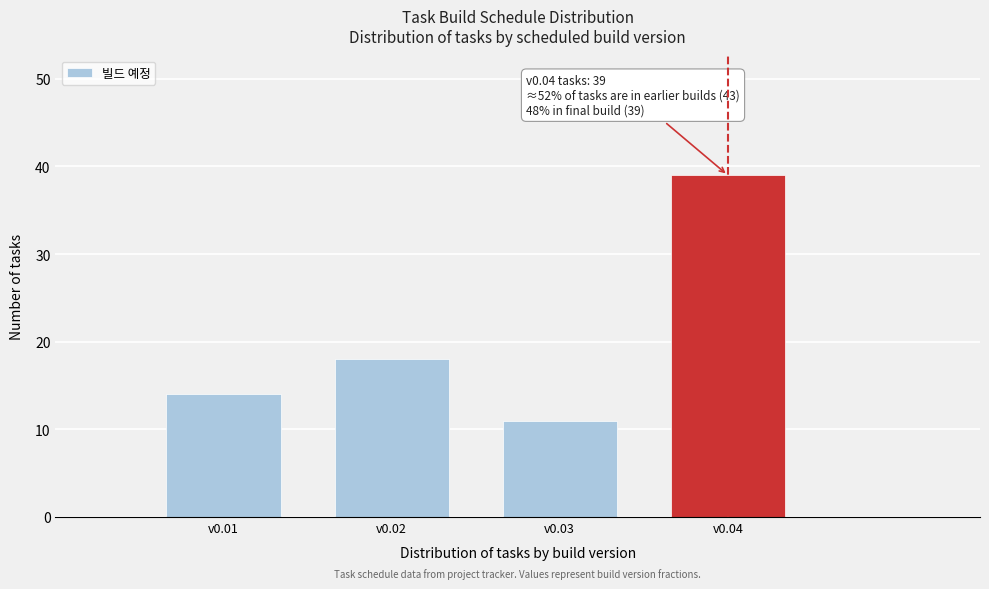

Reading left to right, list all the values displayed in this chart.

v0.01=14	v0.02=18	v0.03=11	v0.04=39